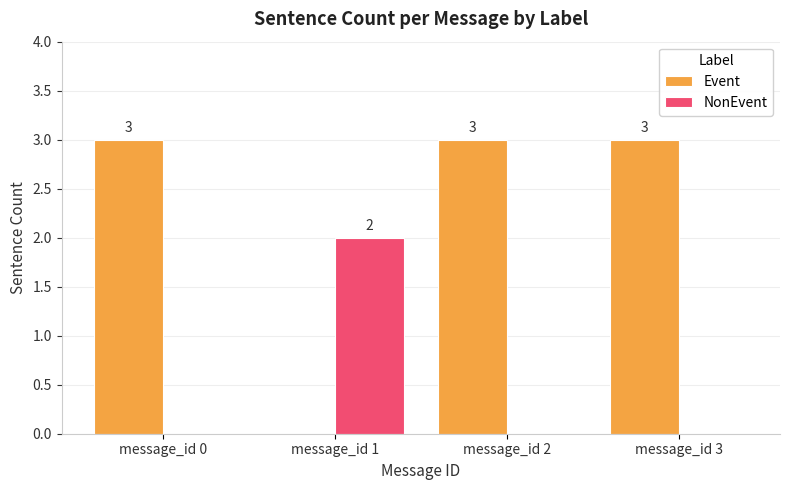

What value does the Event series have at message_id 0?

3